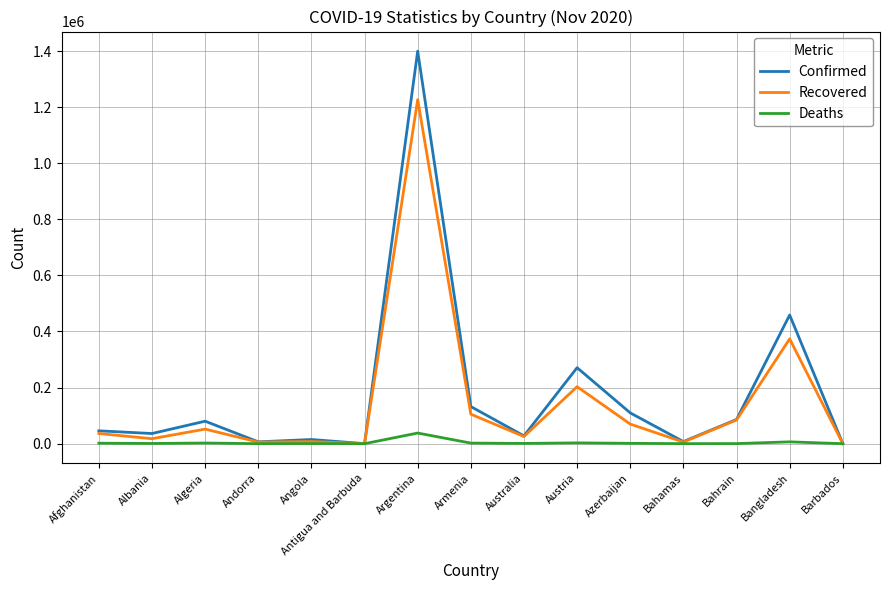

Rank the series by their average value, from lowest to highest.

Deaths, Recovered, Confirmed